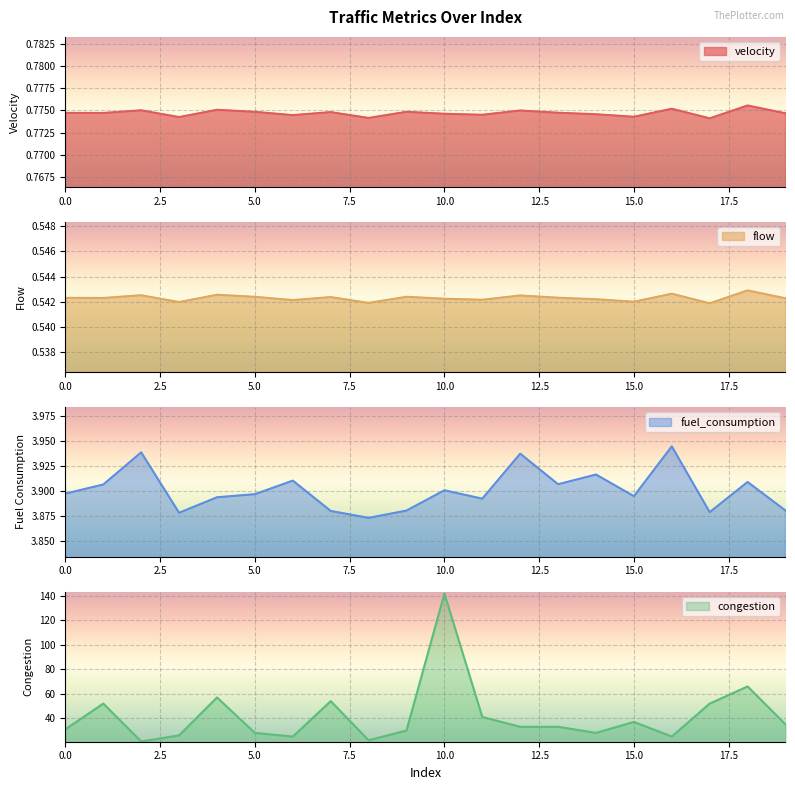

How many values in the congestion series are below 33?

9